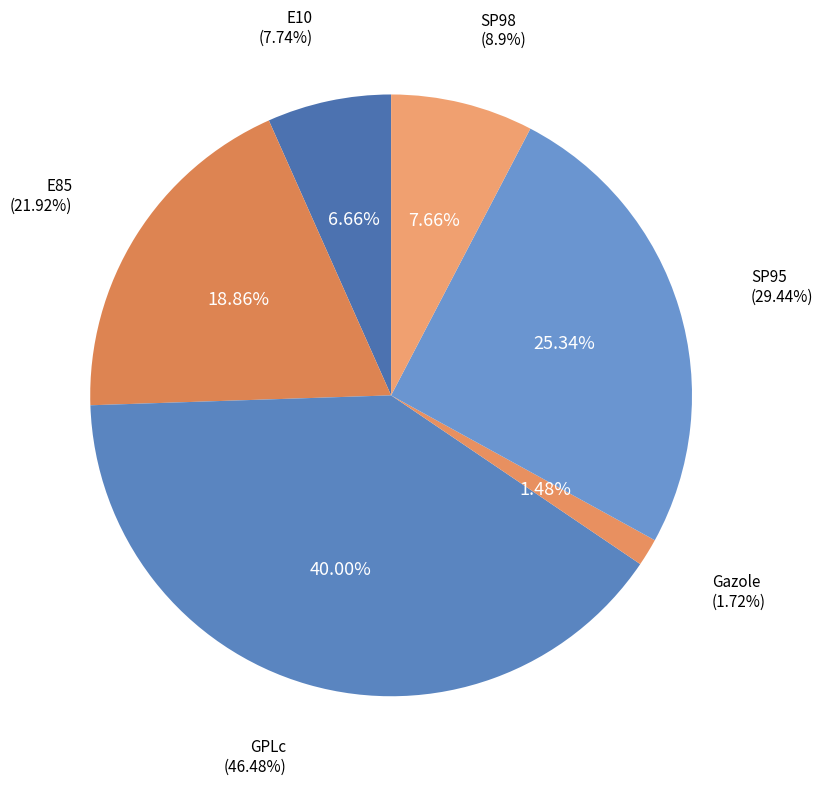

Does any single category account for the majority?

No